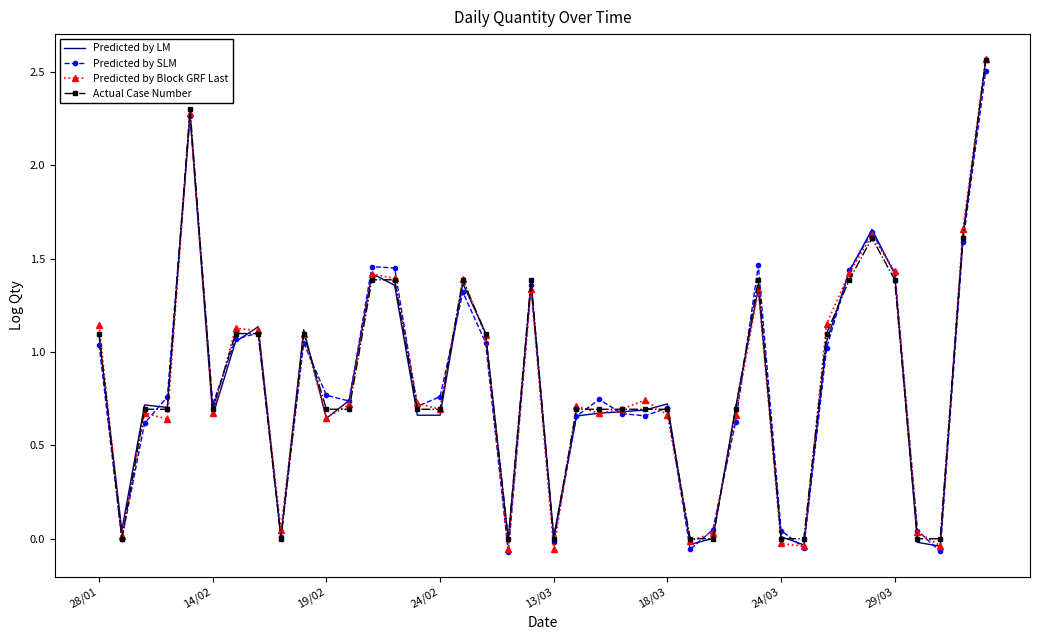

Which series has the widest spread of values?

Predicted by Block GRF Last